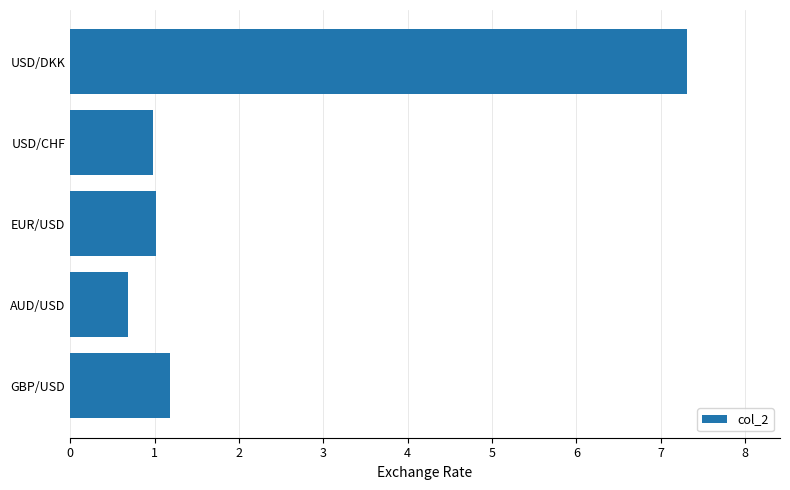

What is the approximate value at GBP/USD?

1.2